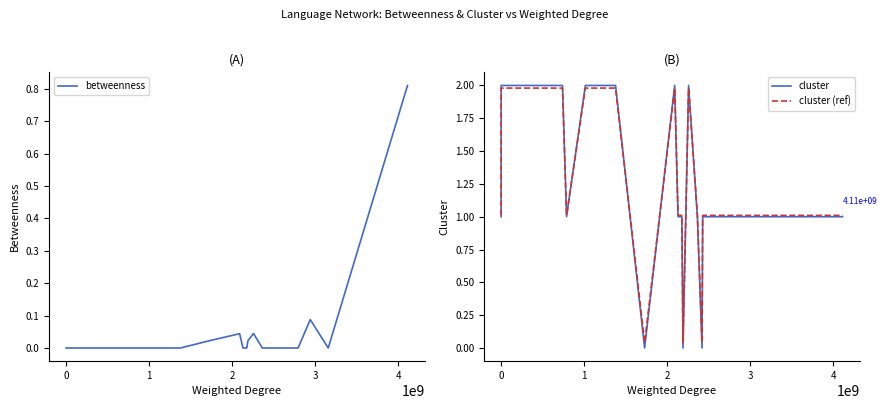

True or false: cluster (ref) has more than 2 interior local peaks.

False